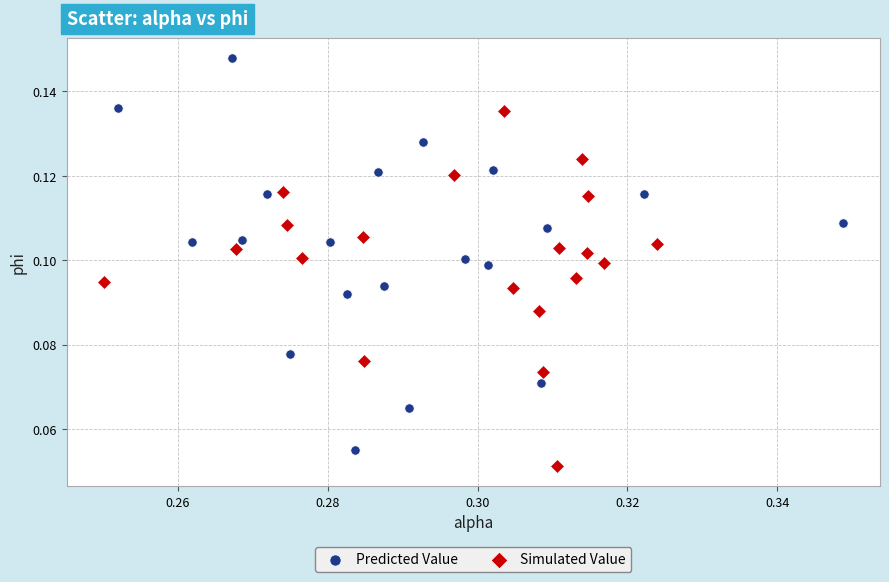

Which series has the widest spread of Y values?

Predicted Value